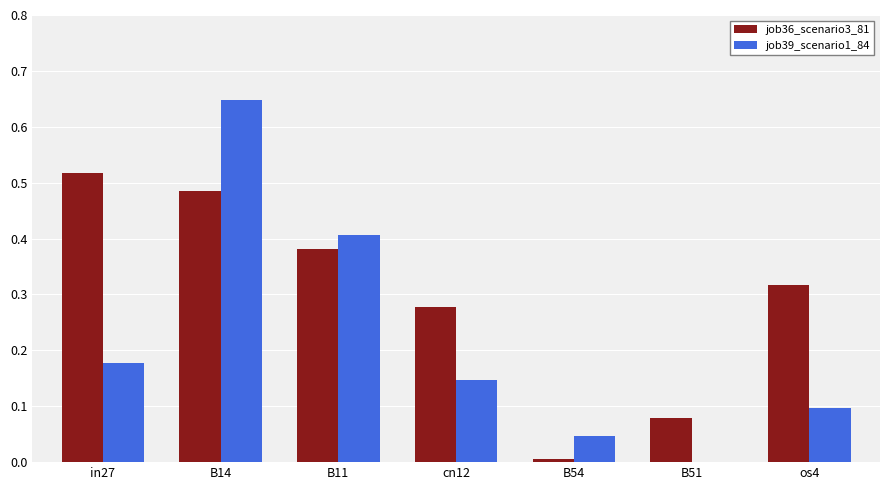

What is the sum of all job39_scenario1_84 values?

1.5